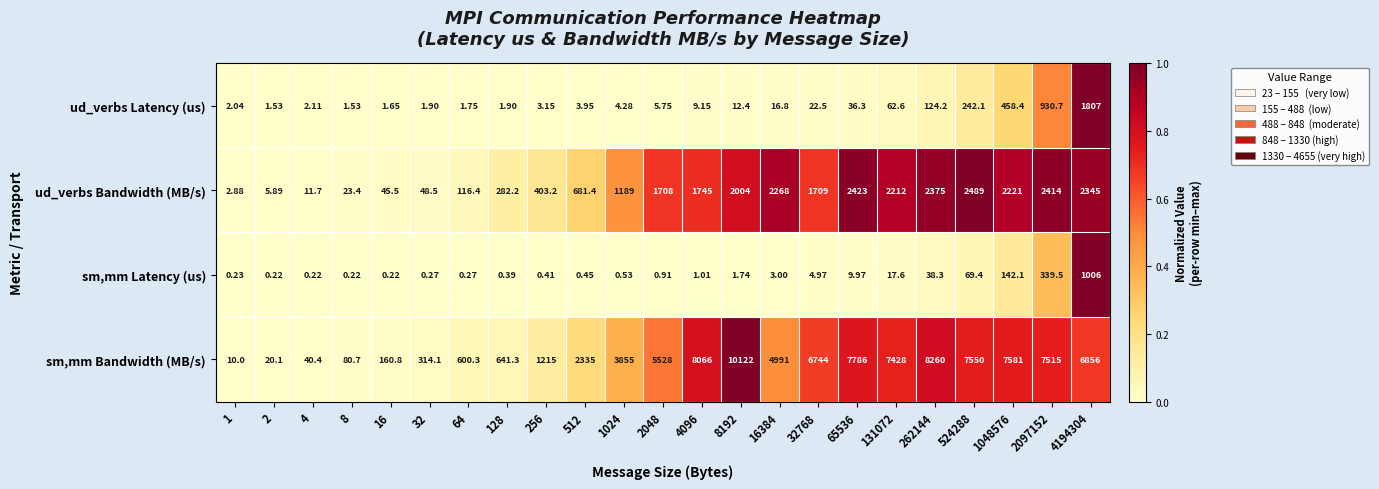

Which series has the widest spread of values?

sm,mm Bandwidth (MB/s)